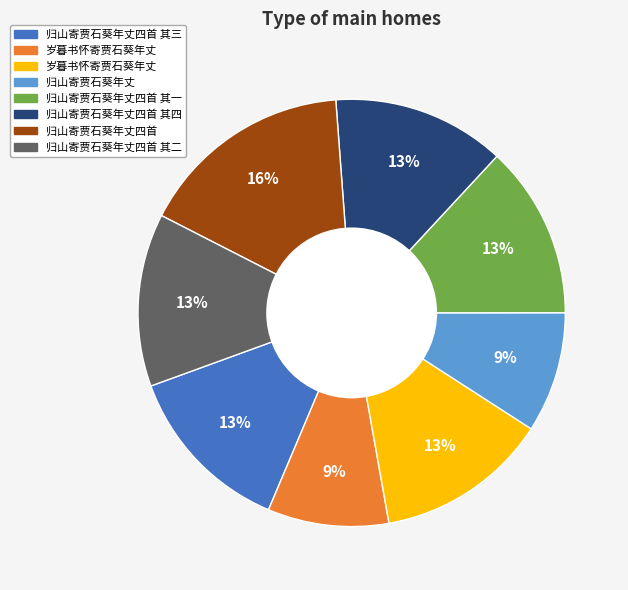

Is there any slice that represents more than half of the pie?

No